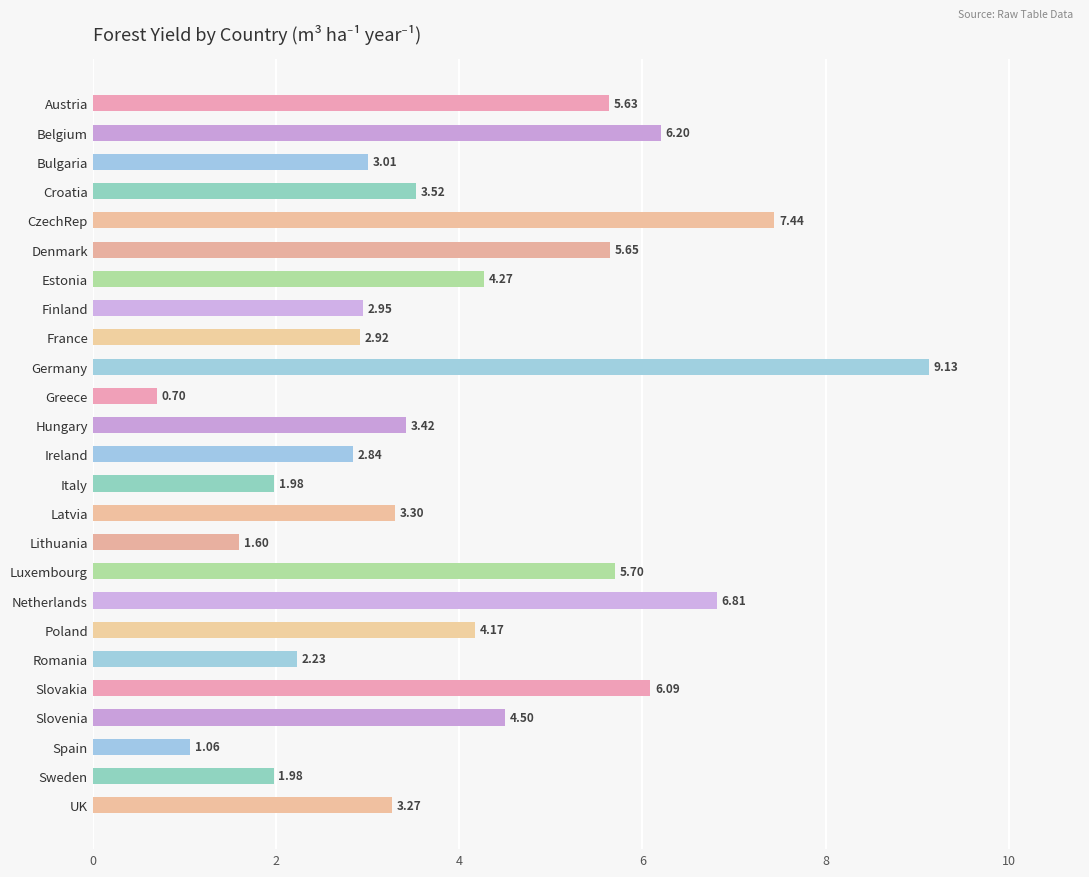

What is the label of the 7th bar from the bottom?

Poland